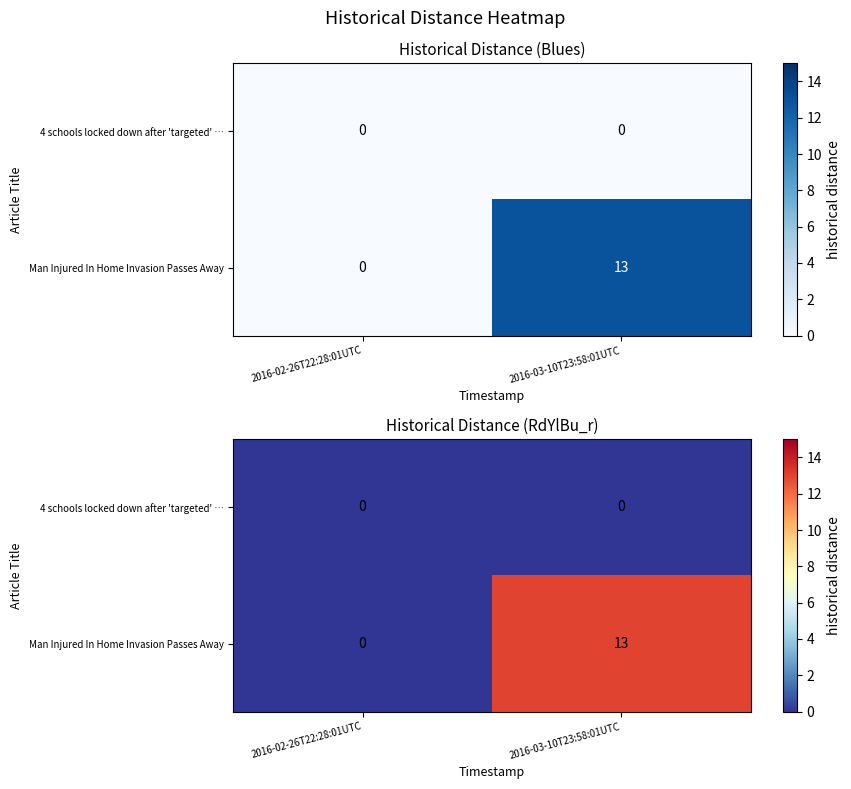

What is the sum of the Man Injured In Home Invasion Passes Away values at 2016-03-10T23:58:01UTC and 2016-02-26T22:28:01UTC?

13